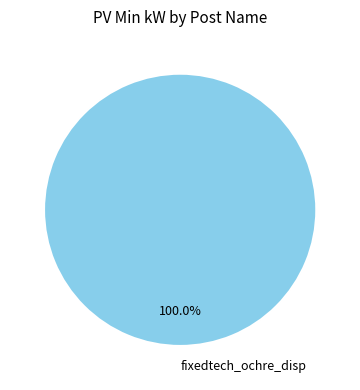

Rank the categories by value from highest to lowest.

fixedtech_ochre_disp